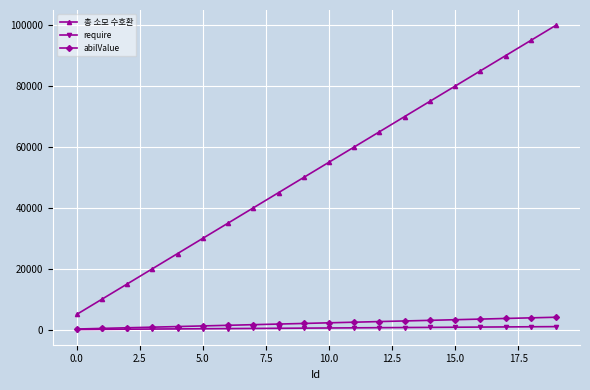

What is the greatest value displayed?

100000